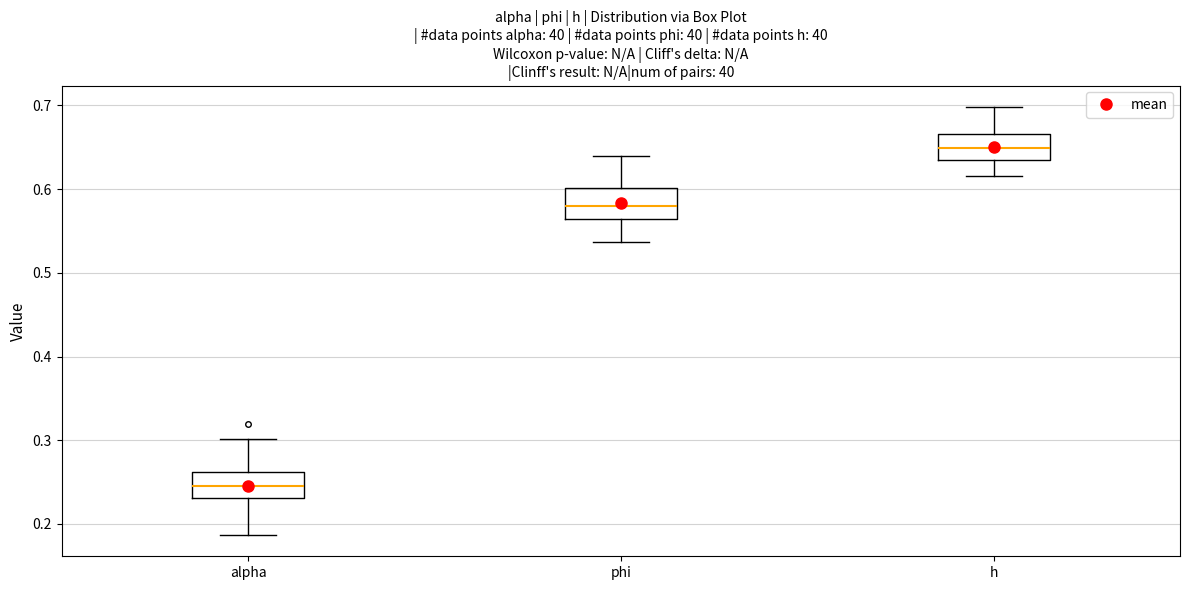

Which box has the highest median line?

h